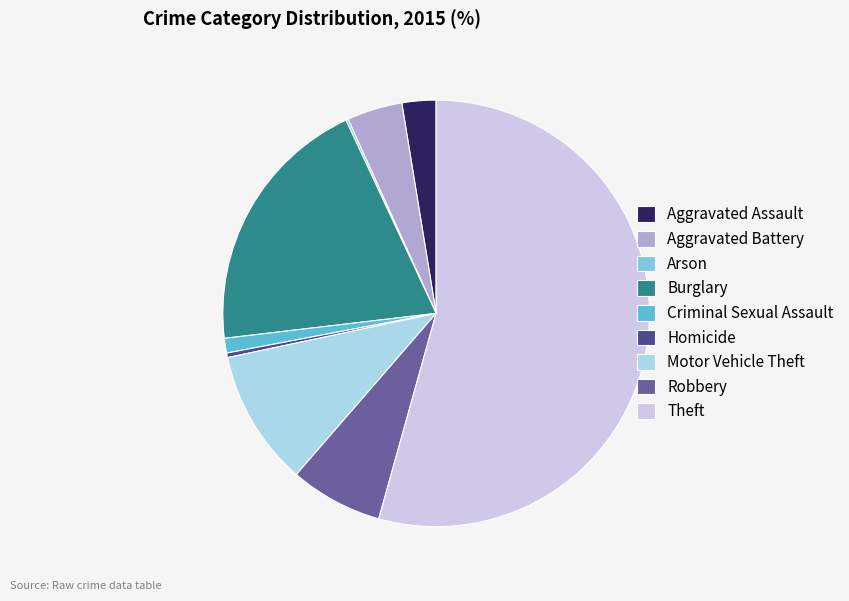

Does Aggravated Assault represent more than half of the total?

No